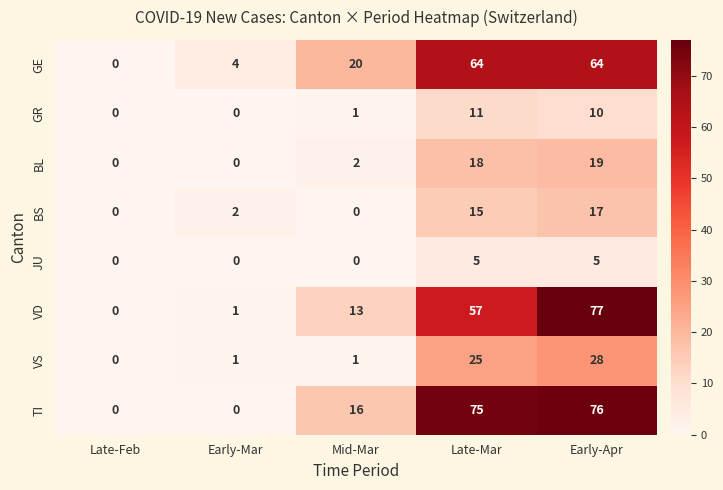

At which category is the sum across all series the highest?

Early-Apr